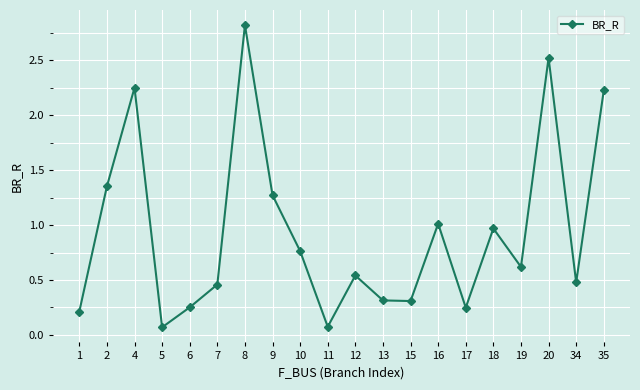

Does the chart display data point markers on the line(s)?

Yes